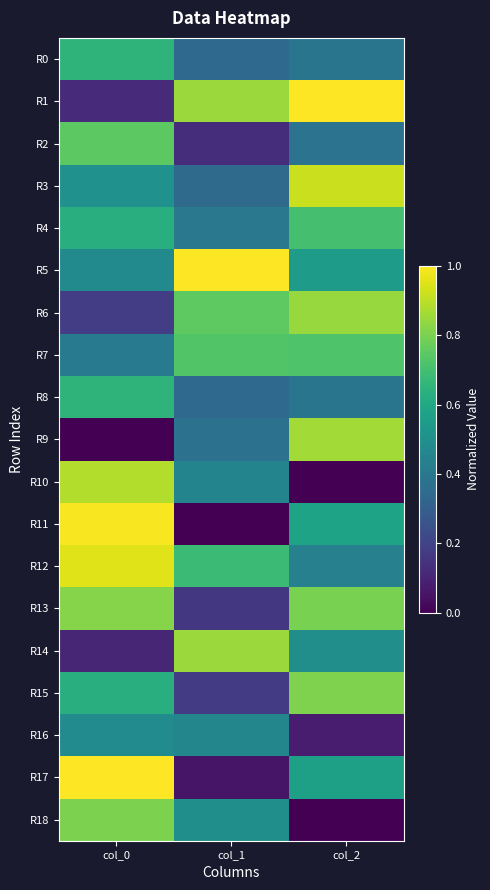

Which series has the widest spread of values?

R11